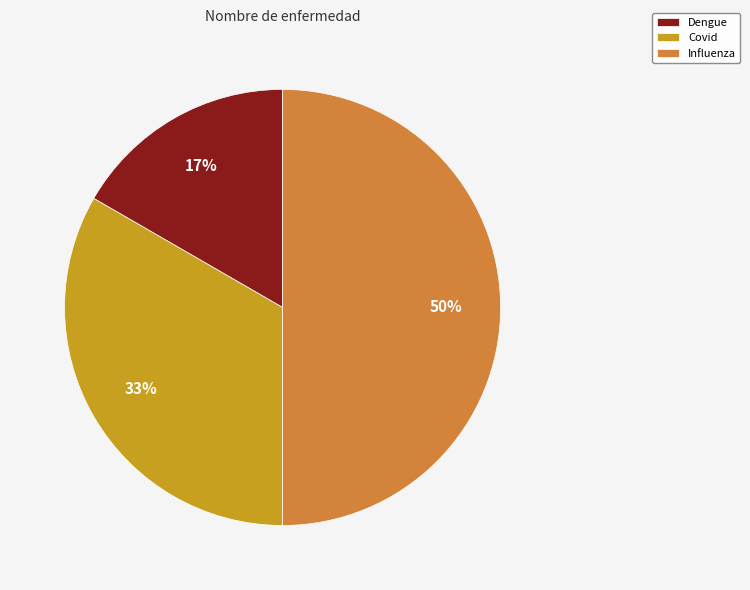

To the nearest percent, what is the difference between the largest and smallest slice percentages?

33%